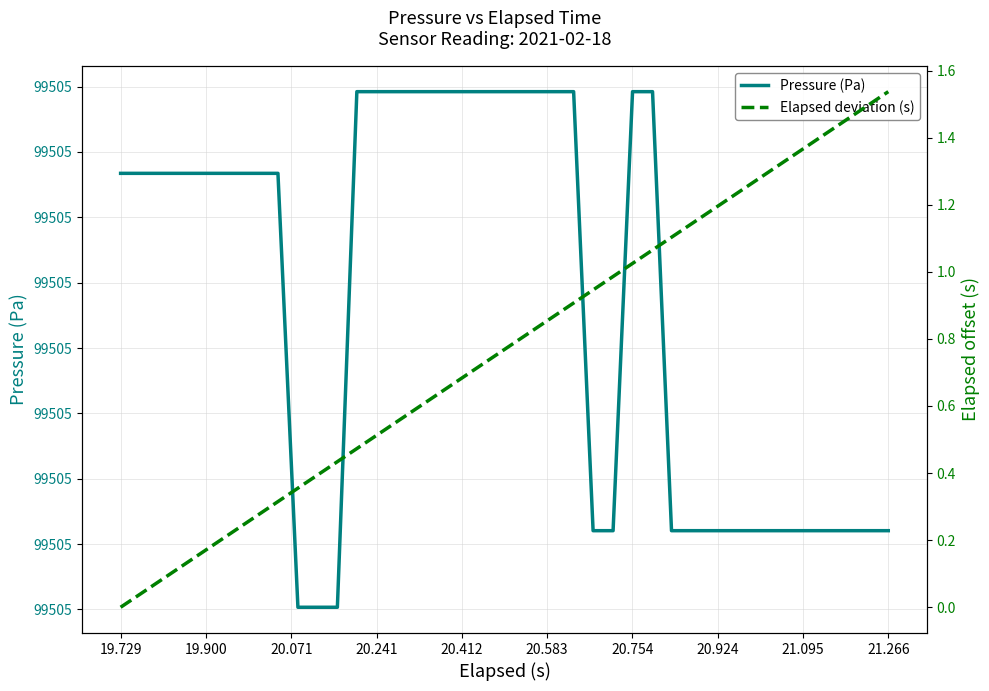

Is it true that Elapsed deviation (s) equals 0.5 at 21.095?

False